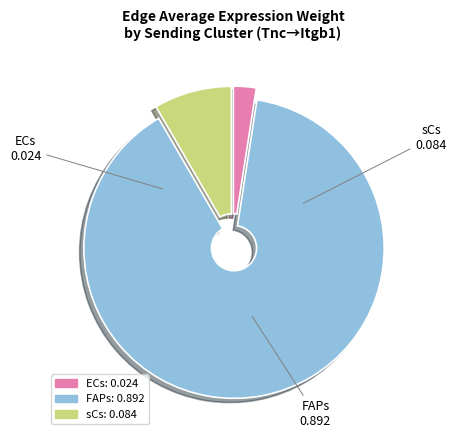

Is there any slice that represents more than half of the pie?

Yes